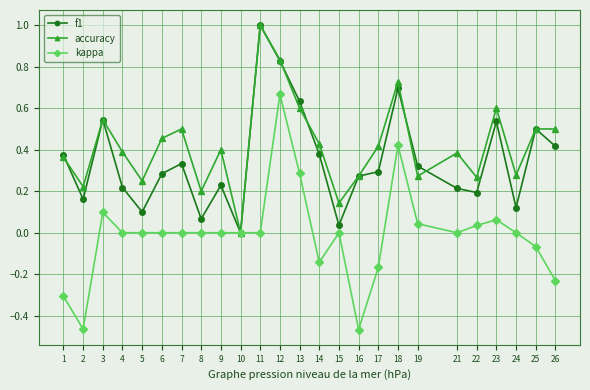

What is the difference between the maximum and minimum values in the f1 series?

1.0